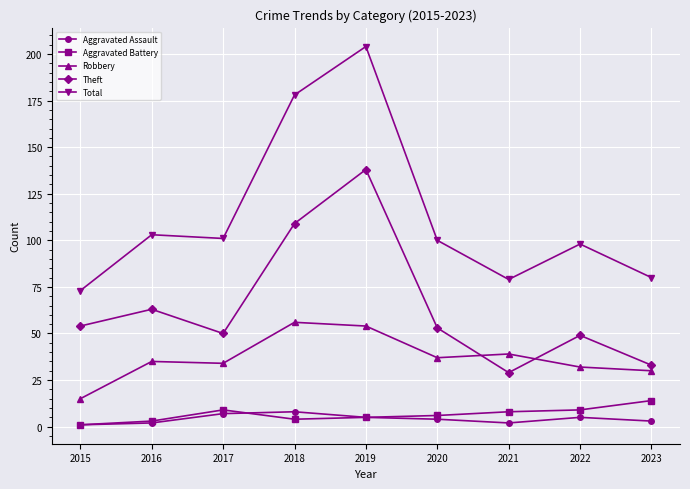

What is the average value of the Robbery series?

37